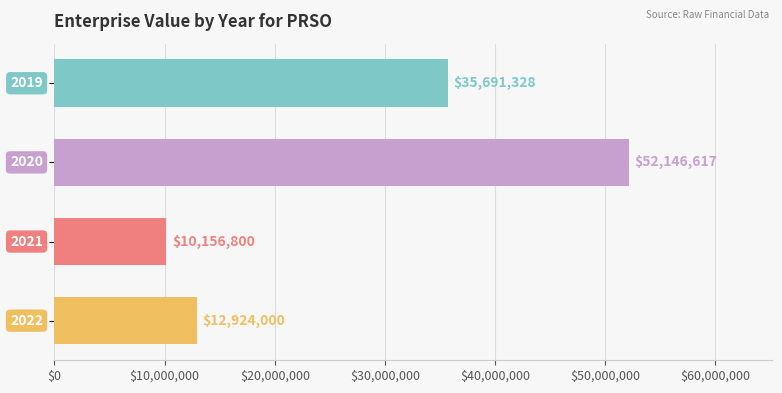

What is the value of the 4th bar from the top?

12924000.0